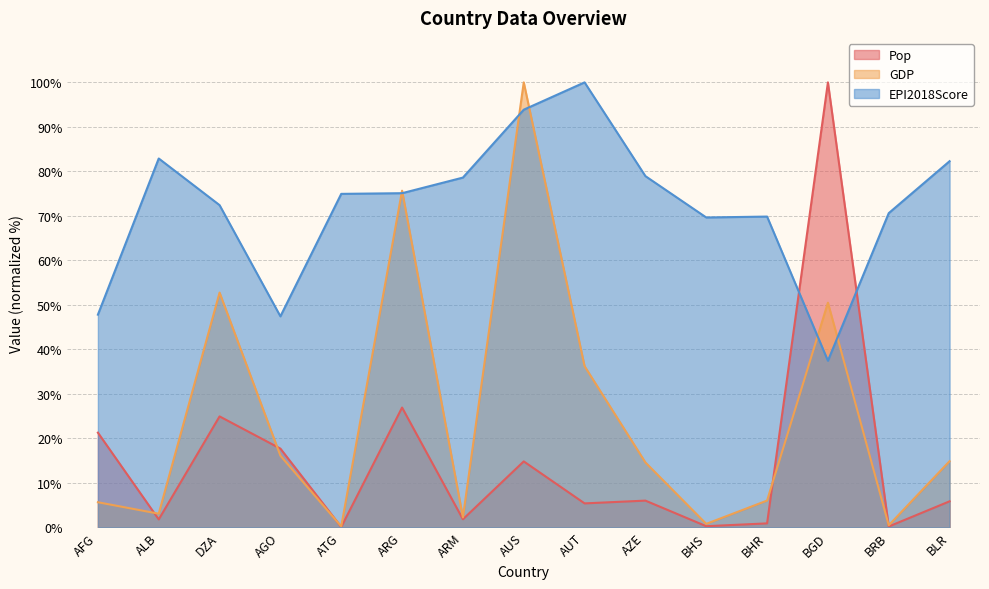

Reading left to right, transcribe all the data shown in this chart.

Pop: 21.3	1.8	24.9	17.7	0.1	26.9	1.8	14.8	5.4	6.0	0.2	0.9	100.0	0.2	5.8
GDP: 5.6	3.0	52.8	16.1	0.2	75.7	2.2	100.0	36.2	14.6	0.8	6.0	50.5	0.4	14.9
EPI2018Score: 47.8	82.9	72.4	47.4	74.9	75.1	78.6	93.9	100.0	78.9	69.6	69.8	37.4	70.6	82.3